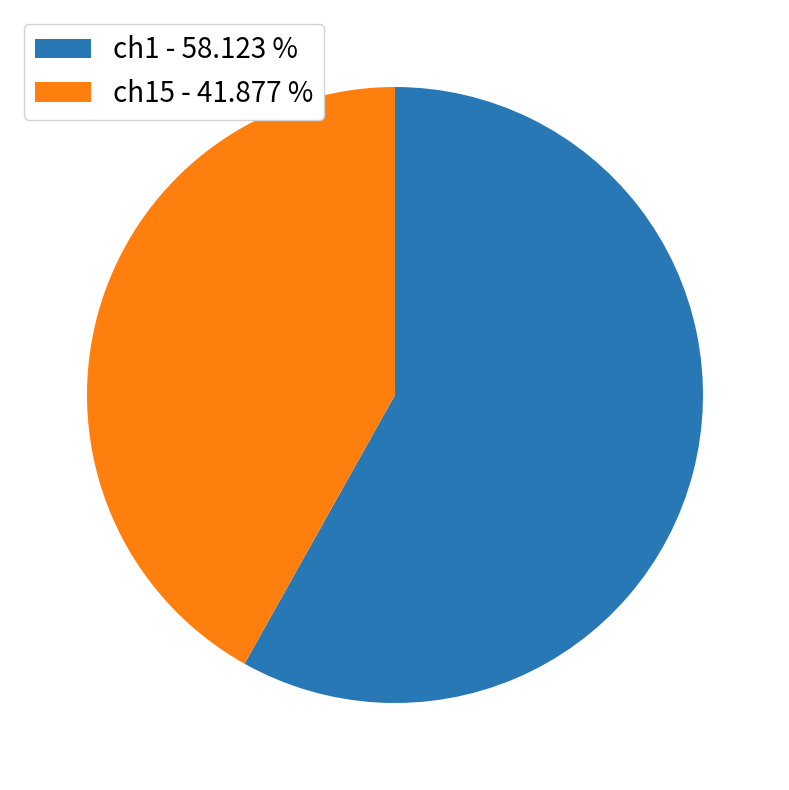

Rank the categories by value from lowest to highest.

ch15 - 41.877 %, ch1 - 58.123 %